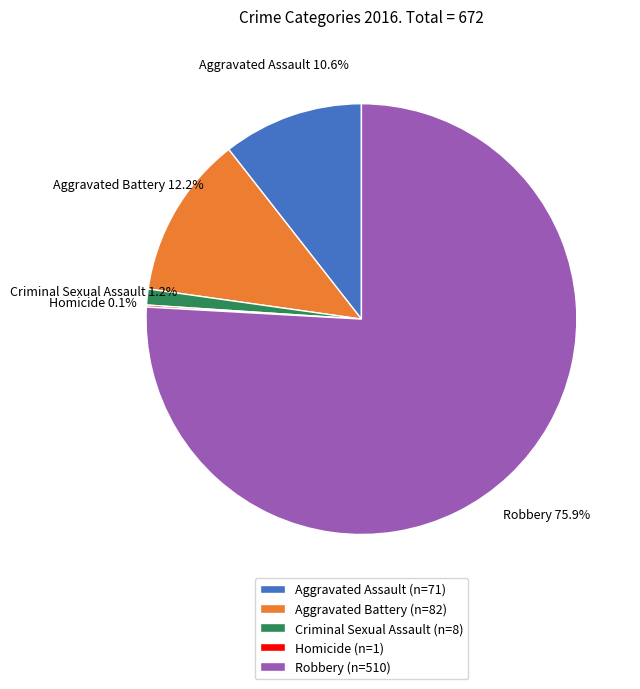

What percentage is the Robbery slice, to the nearest percent?

76%